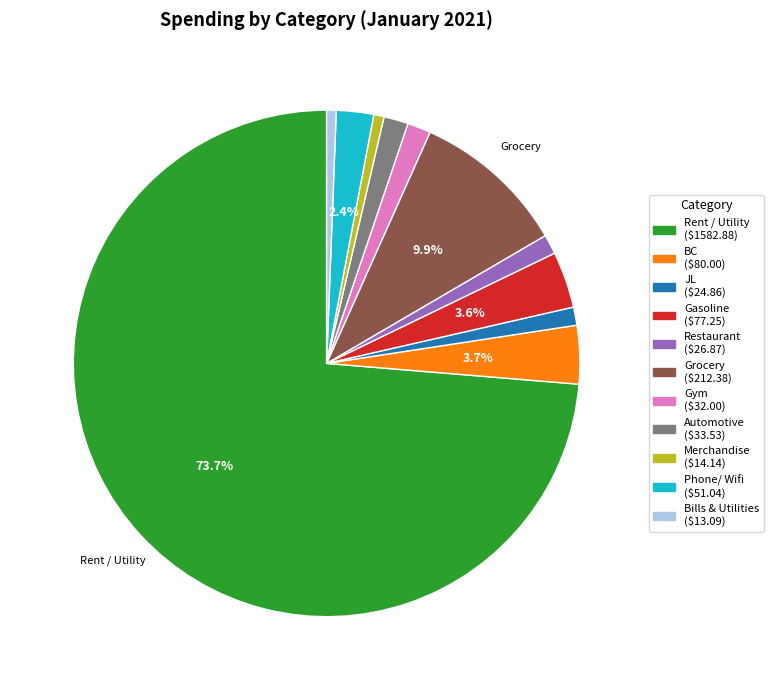

True or false: JL accounts for 1% of the total.

True